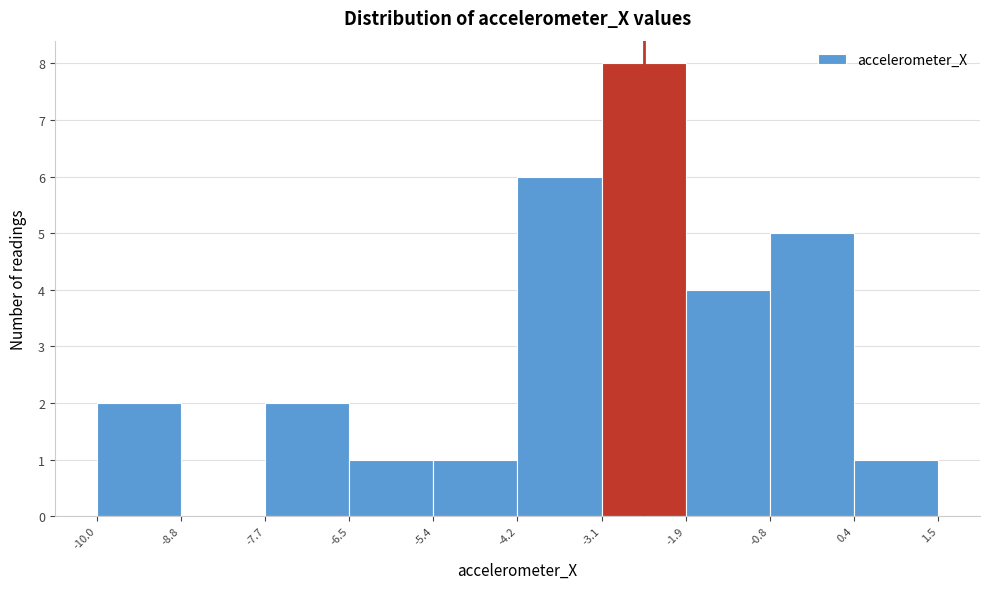

Which range on the x-axis has the tallest bar?

-3.1 to -1.9